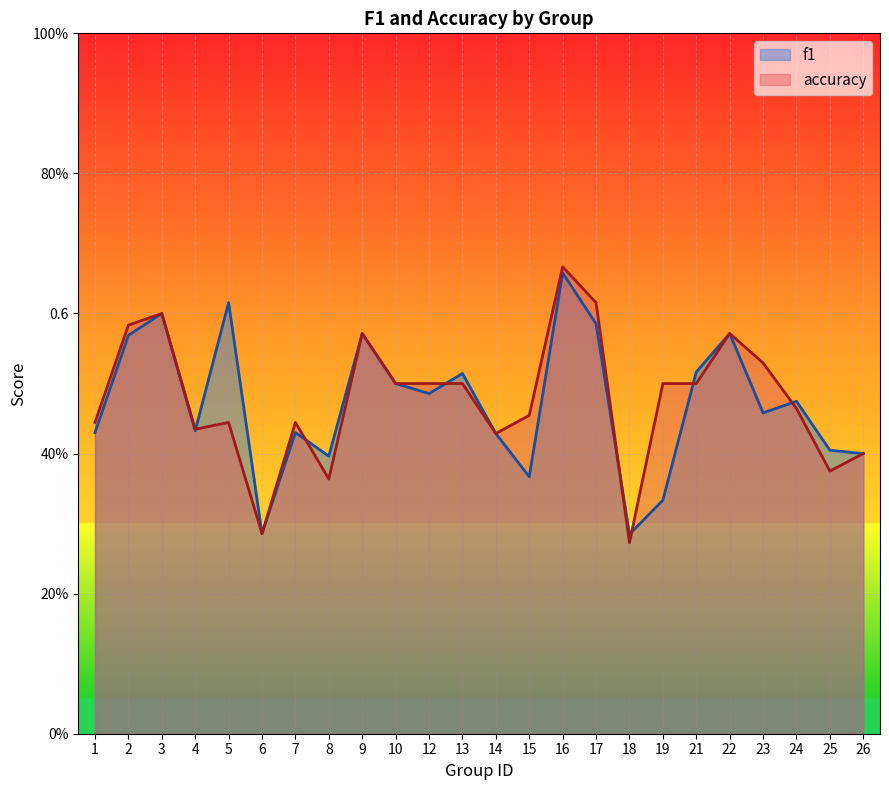

At which category does accuracy reach its first local valley?

4